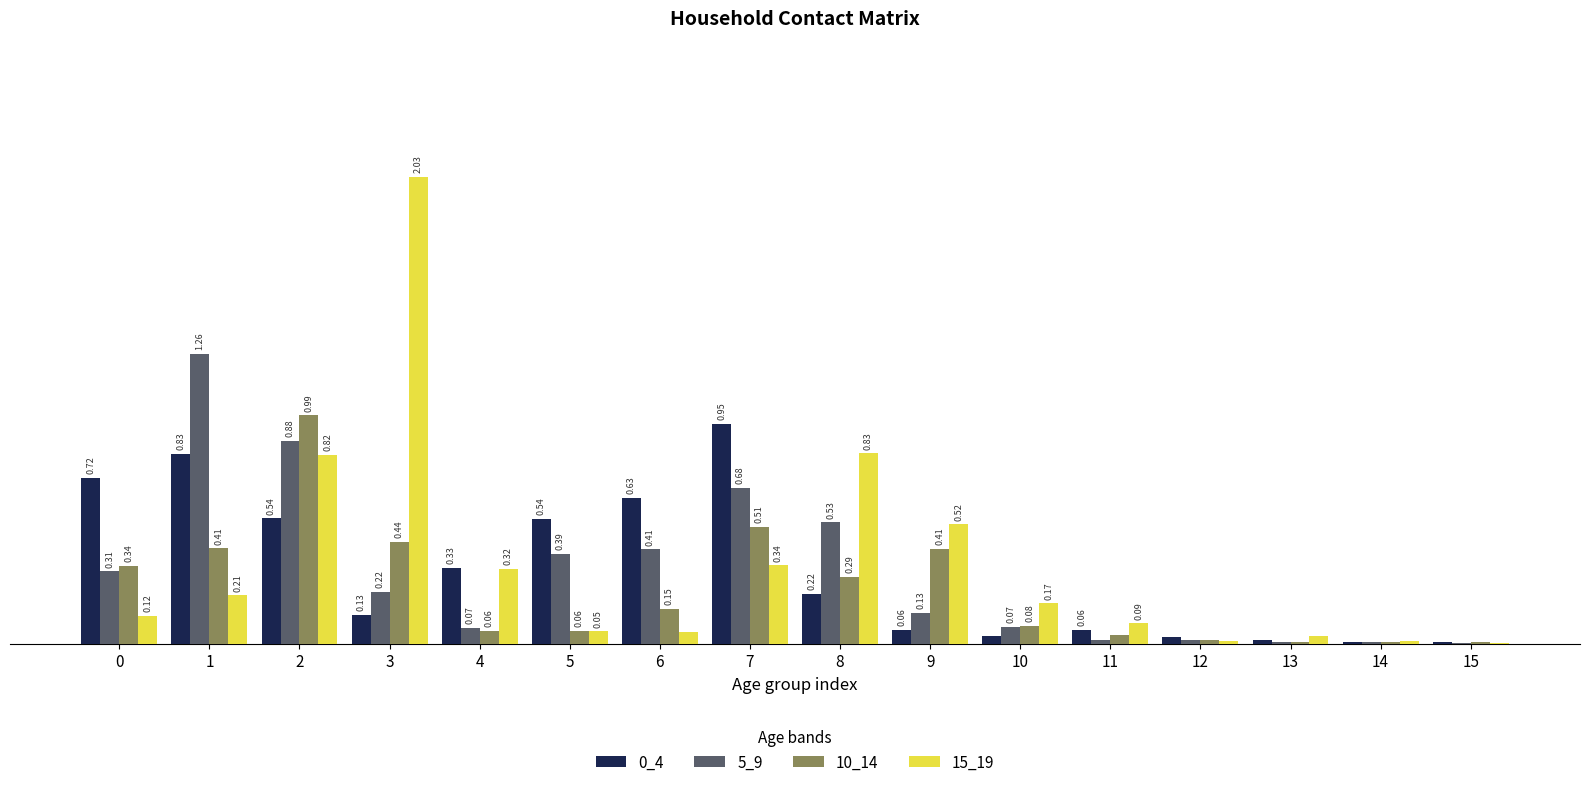

Is the value of 5_9 at 5 greater than the value of 15_19 at 15?

Yes